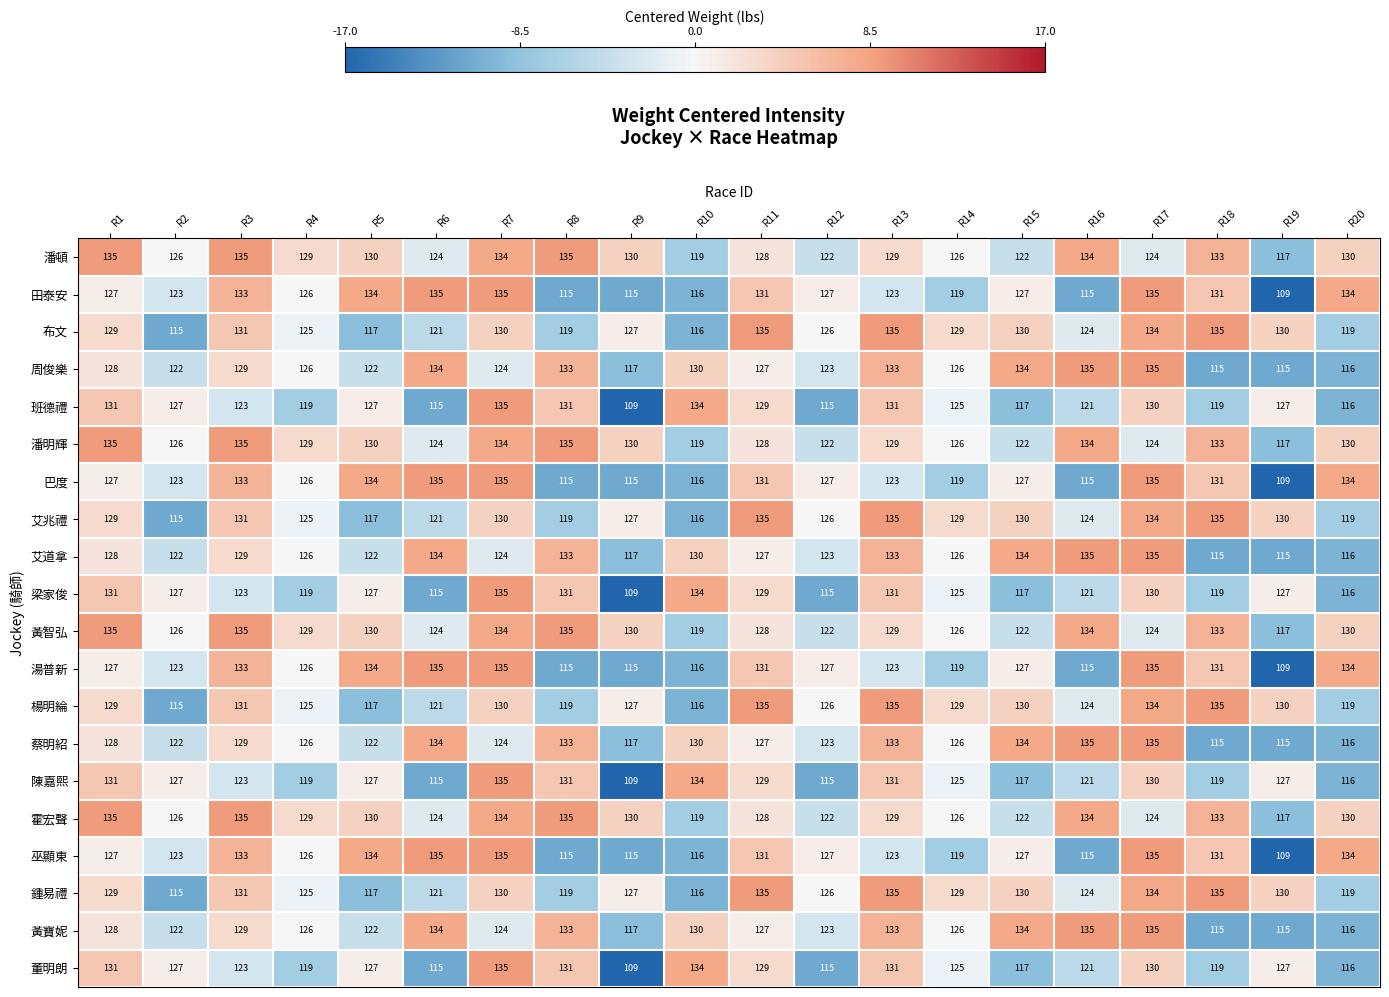

What is the difference between the highest and lowest values at R1?

8